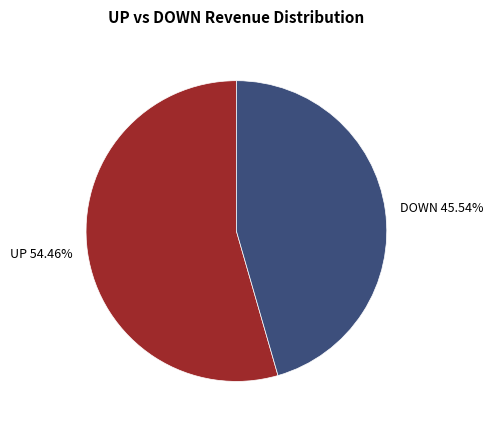

Is the sum of DOWN 45.54% and UP 54.46% greater than half?

Yes